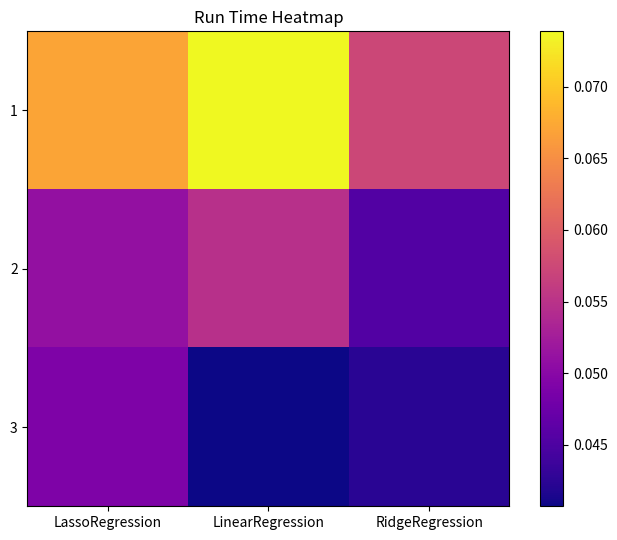

At RidgeRegression, list the series in order from largest to smallest.

1, 2, 3